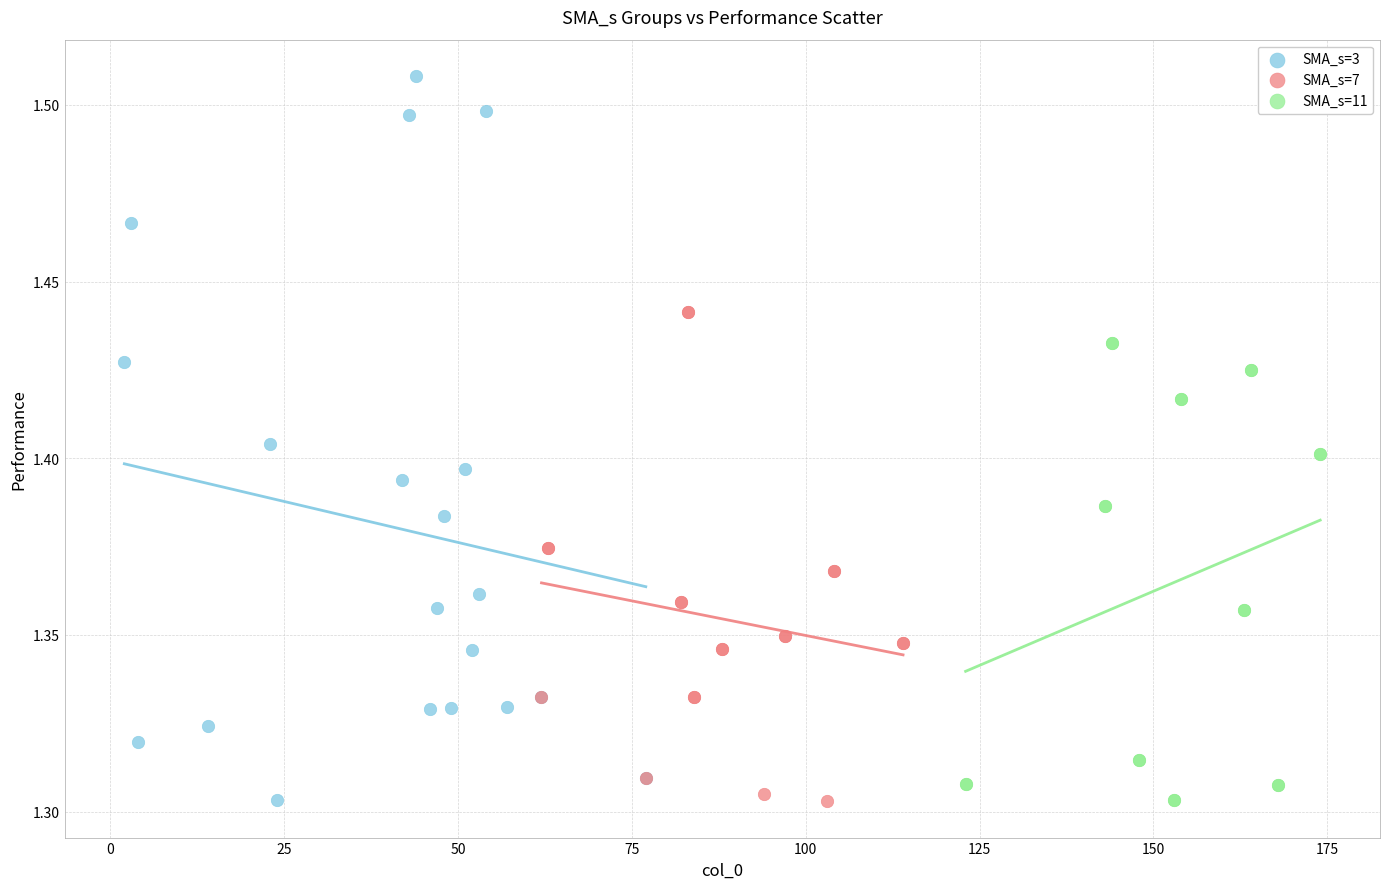

Which series reaches the maximum Y coordinate?

SMA_s=3